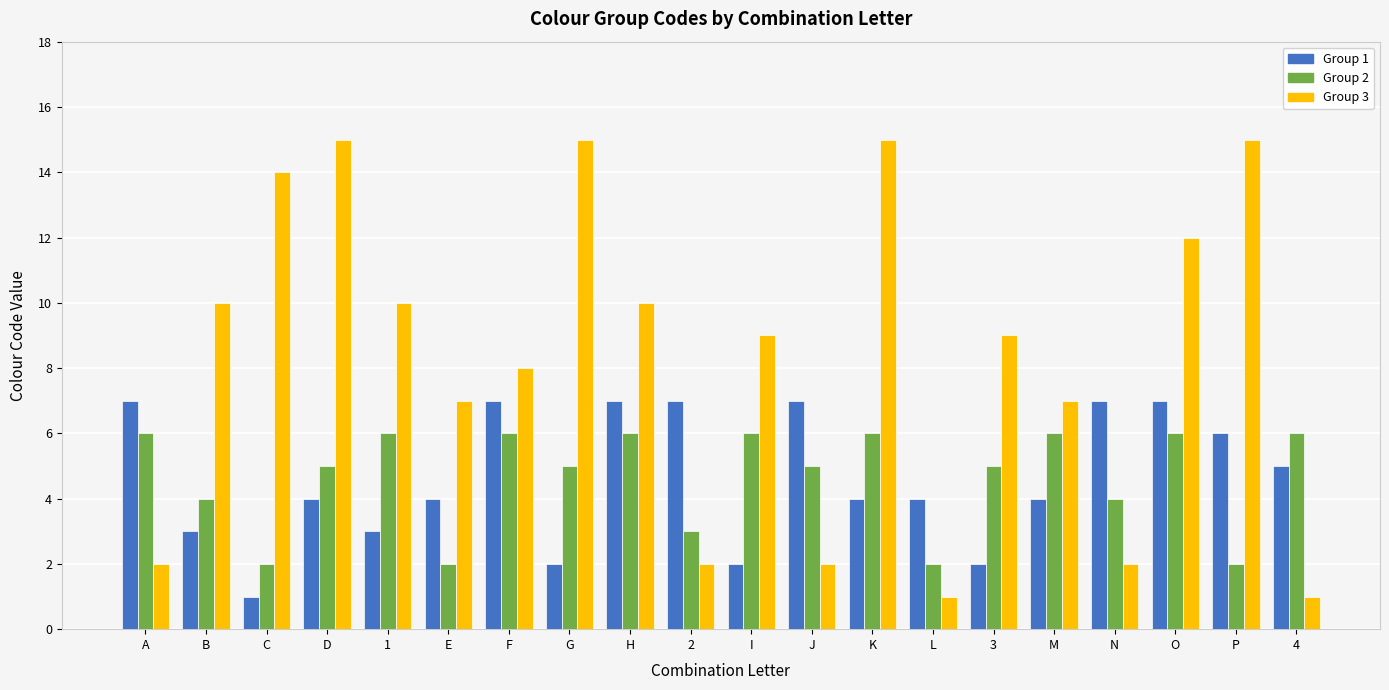

Count the Group 1 values in the range 3 to 7.

16